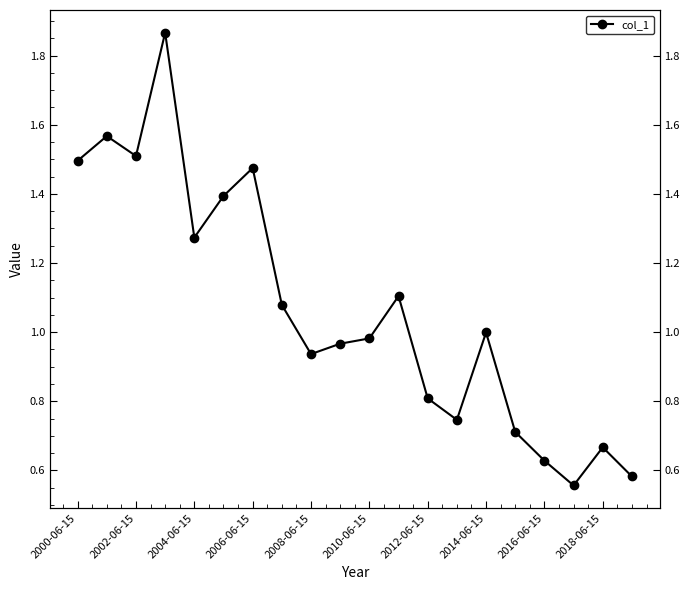

How many distinct data groups are displayed?

1